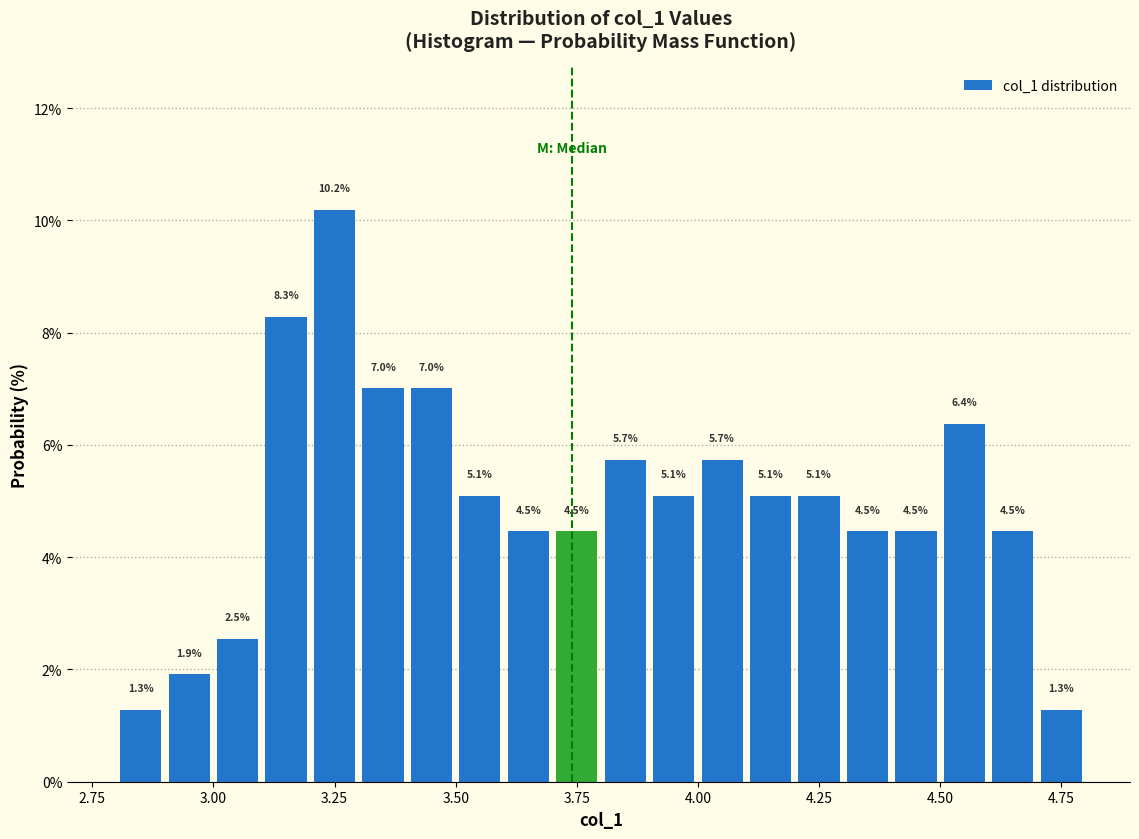

Around what value on the x-axis is the tallest bar? Give the approximate position of its centre, as read against the axis.

3.25